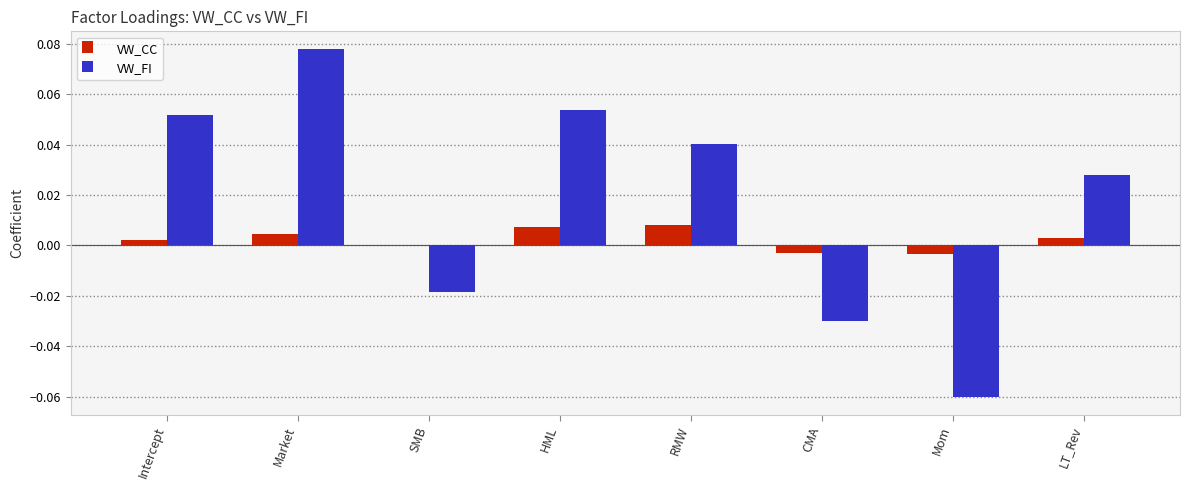

Is it true that VW_FI equals 0.0 at Market?

False